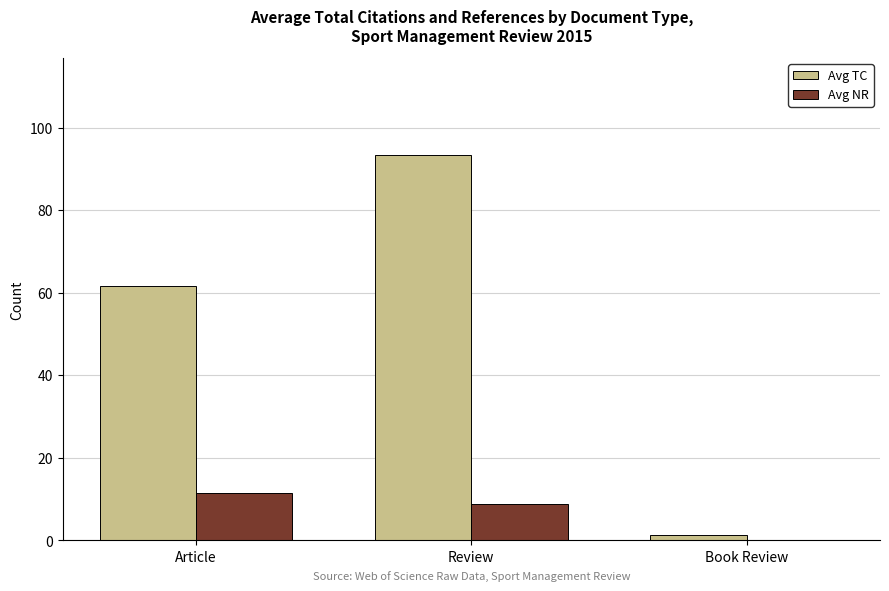

Which series has the largest total across all categories?

Avg TC